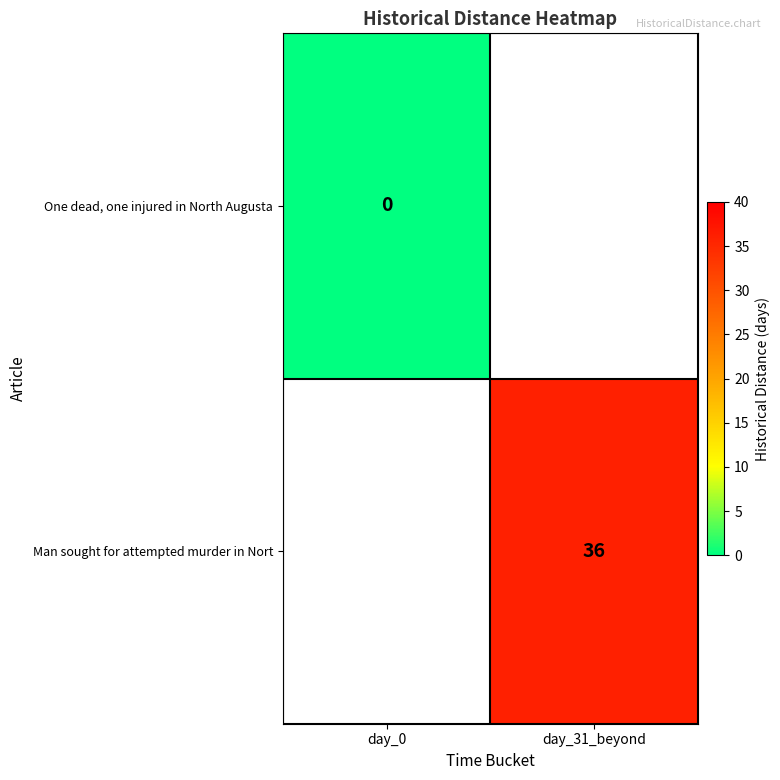

Is it true that Man sought for attempted murder in Nort equals 36 at day_31_beyond?

True